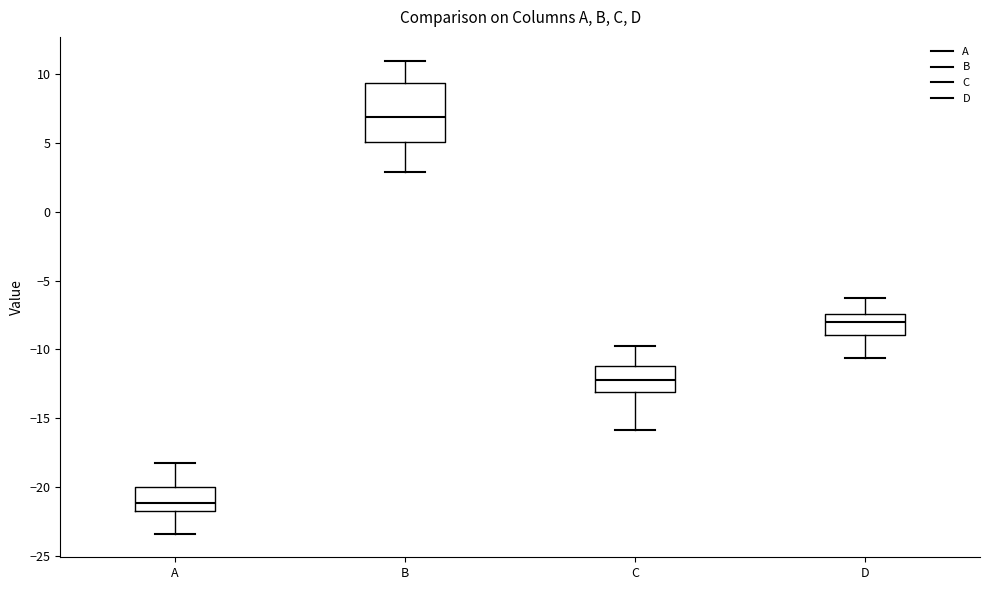

Reading left to right, read every box against the y-axis: the position of its median line, the range the box covers, and the ends of its whiskers. The values are not printed on the chart, so give them approximately, as read against the axis.

A: median -21.0, box -22.0 to -20.0, whiskers -23.5 to -18.0
B: median 7.0, box 5.0 to 9.5, whiskers 3.0 to 11.0
C: median -12.0, box -13.0 to -11.0, whiskers -16.0 to -10.0
D: median -8.0, box -9.0 to -7.5, whiskers -10.5 to -6.5